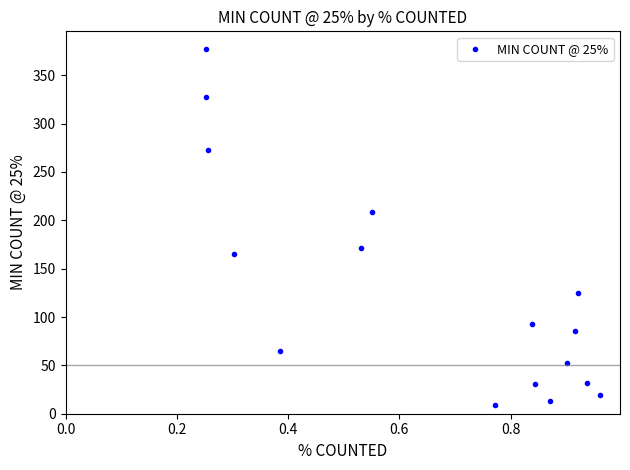

What is the range of X values (max minus min)?

0.7